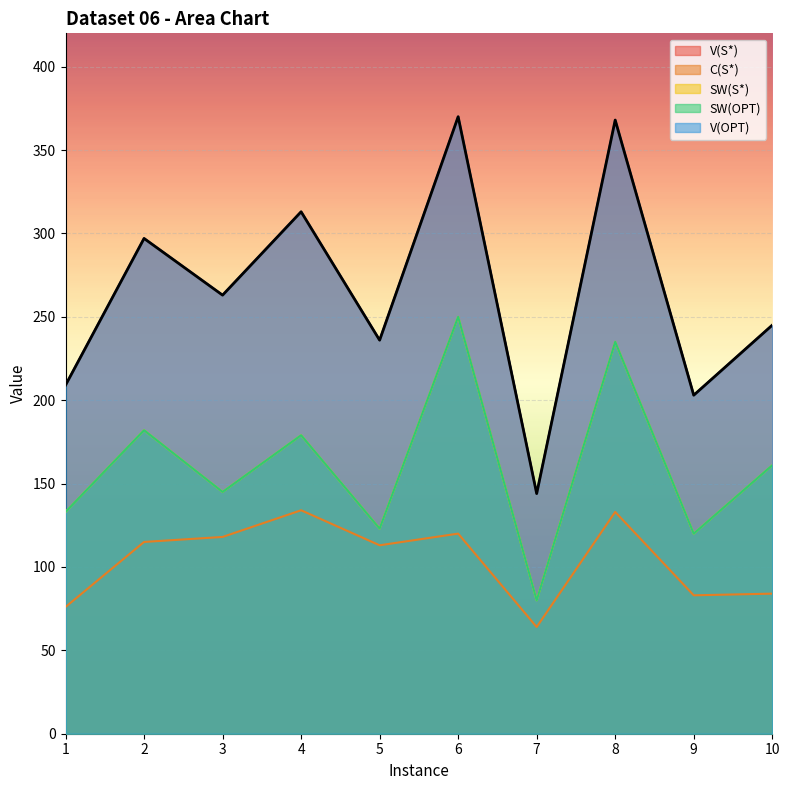

How many lines are shown in the chart?

5